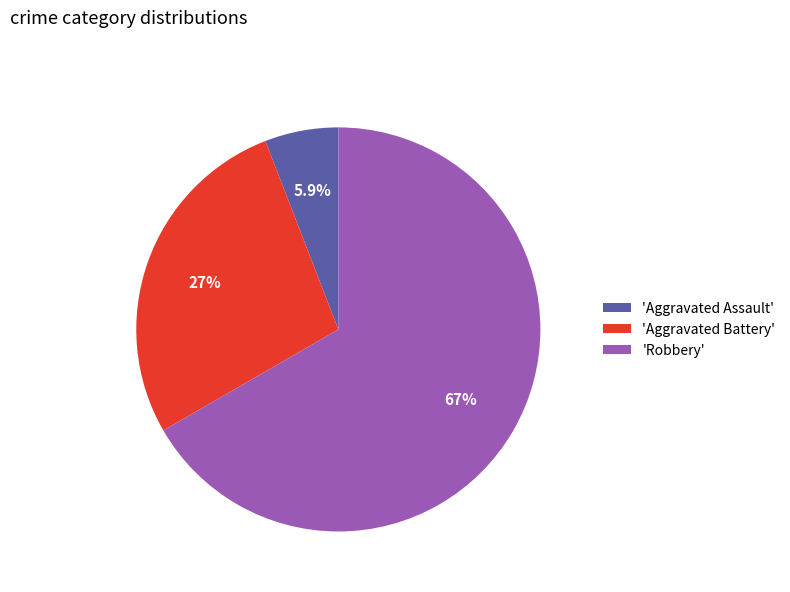

Which category has the smallest portion of the pie?

'Aggravated Assault'